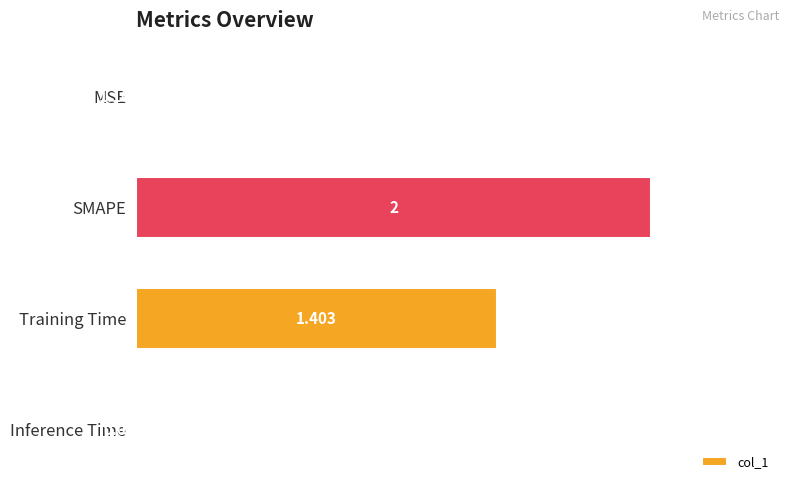

Between MSE and Inference Time, which is larger?

Inference Time